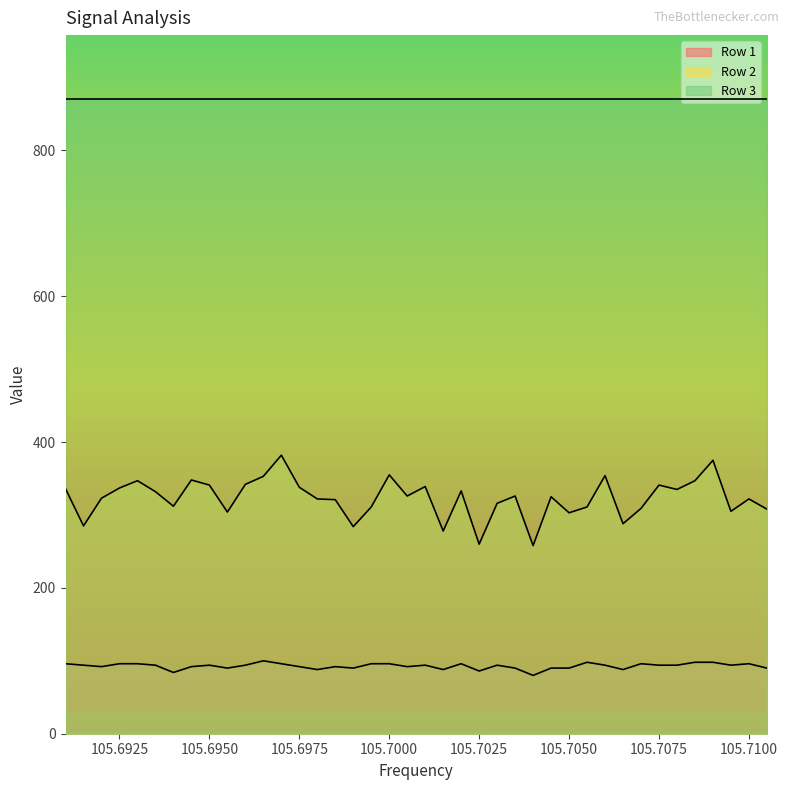

True or false: Row 2 and Row 1 intersect in this chart.

False